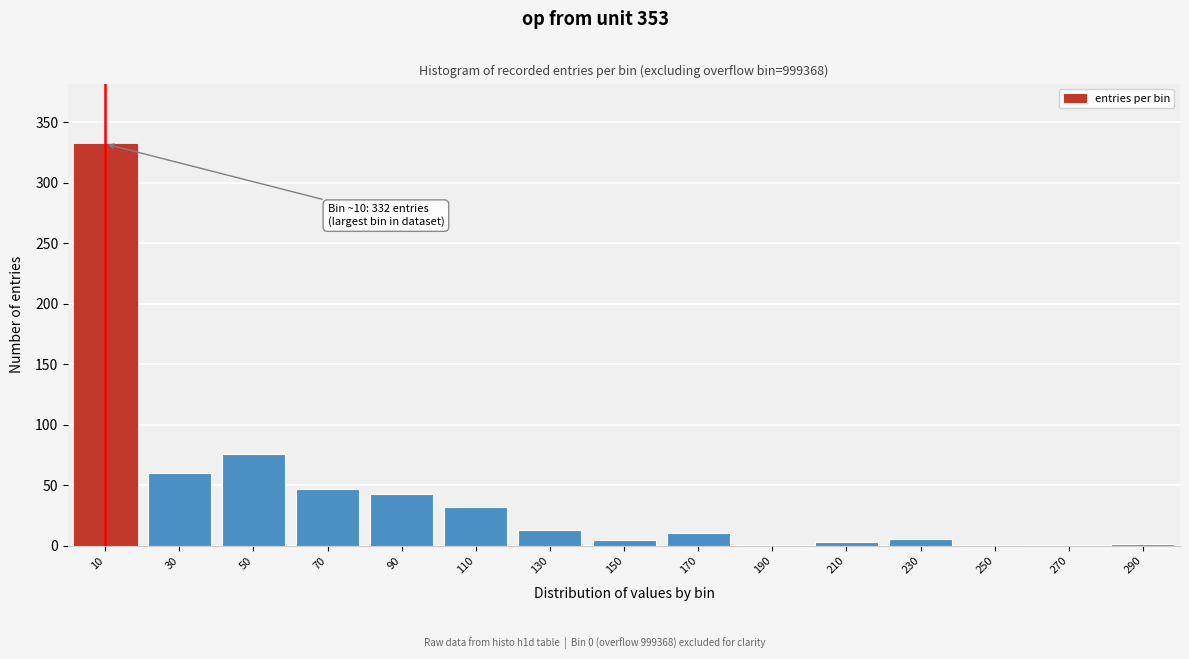

What is the sum of all values?

632